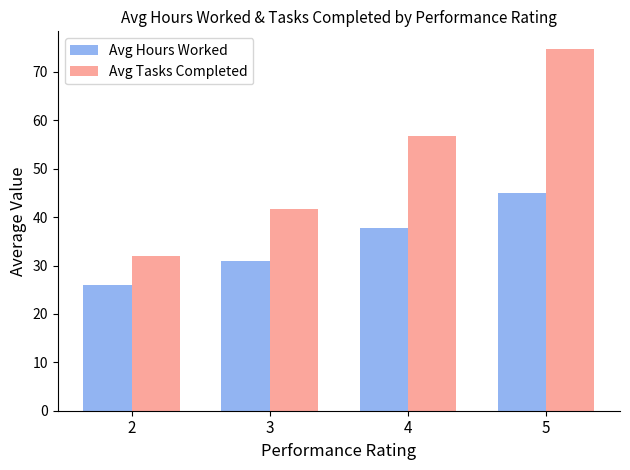

What is the difference between the maximum and minimum values in the Avg Hours Worked series?

19.0